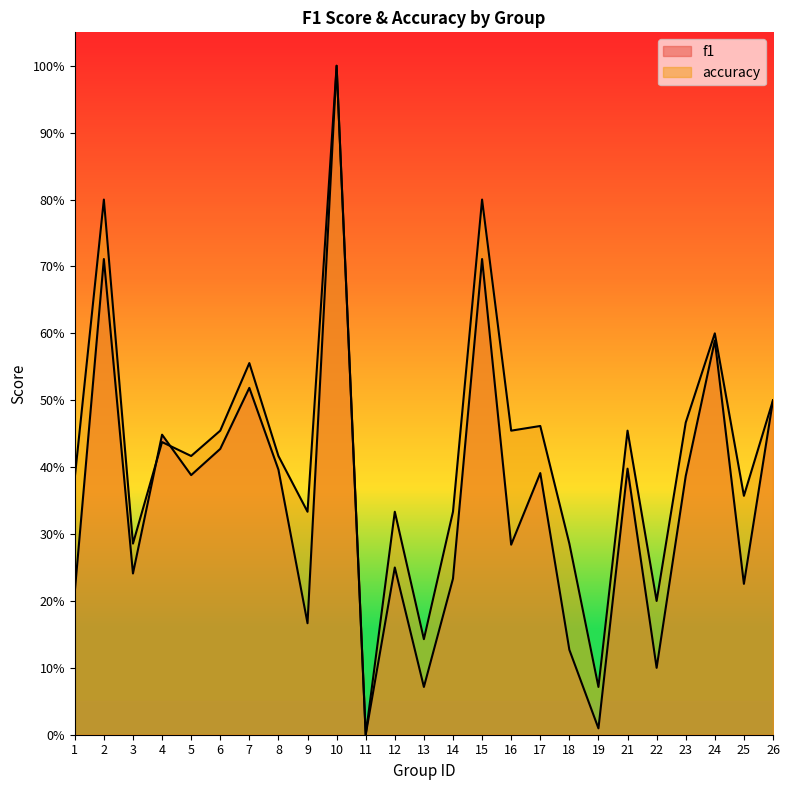

What are all the series names shown in the legend?

f1, accuracy